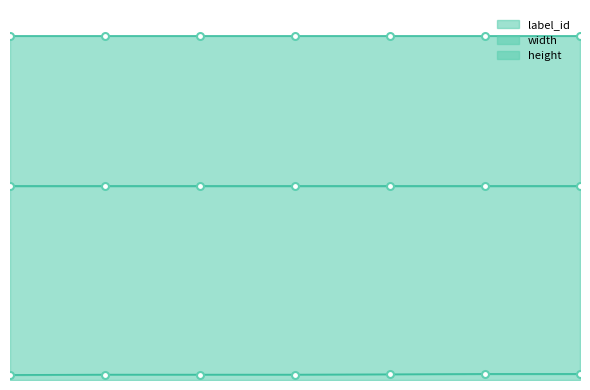

Is the value of height at 1 greater than the value of width at 4?

Yes